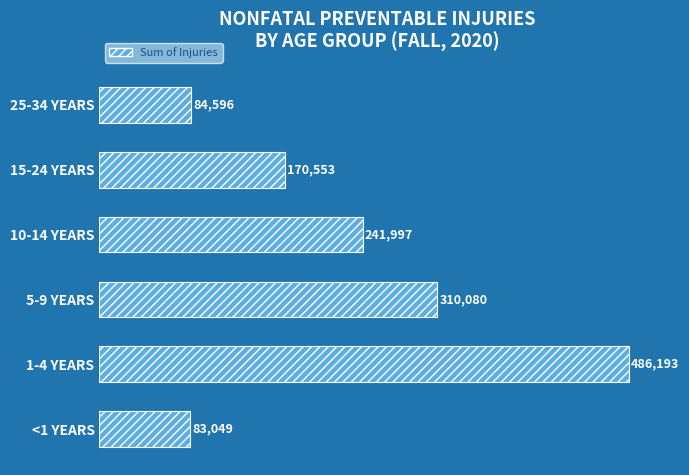

What is the greatest value displayed?

486193